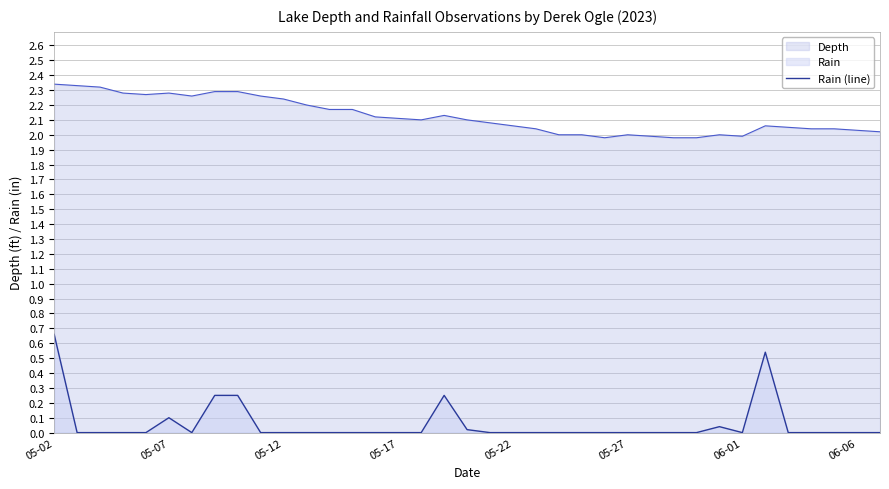

At which category is the sum across all series the highest?

05-02